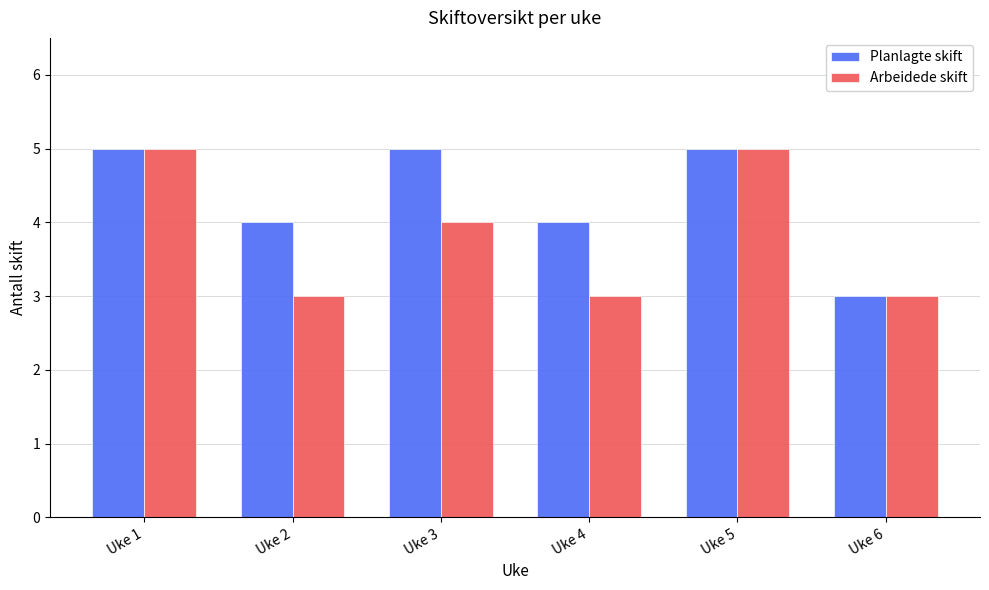

The Planlagte skift series shows 5 at Uke 5. True or false?

True